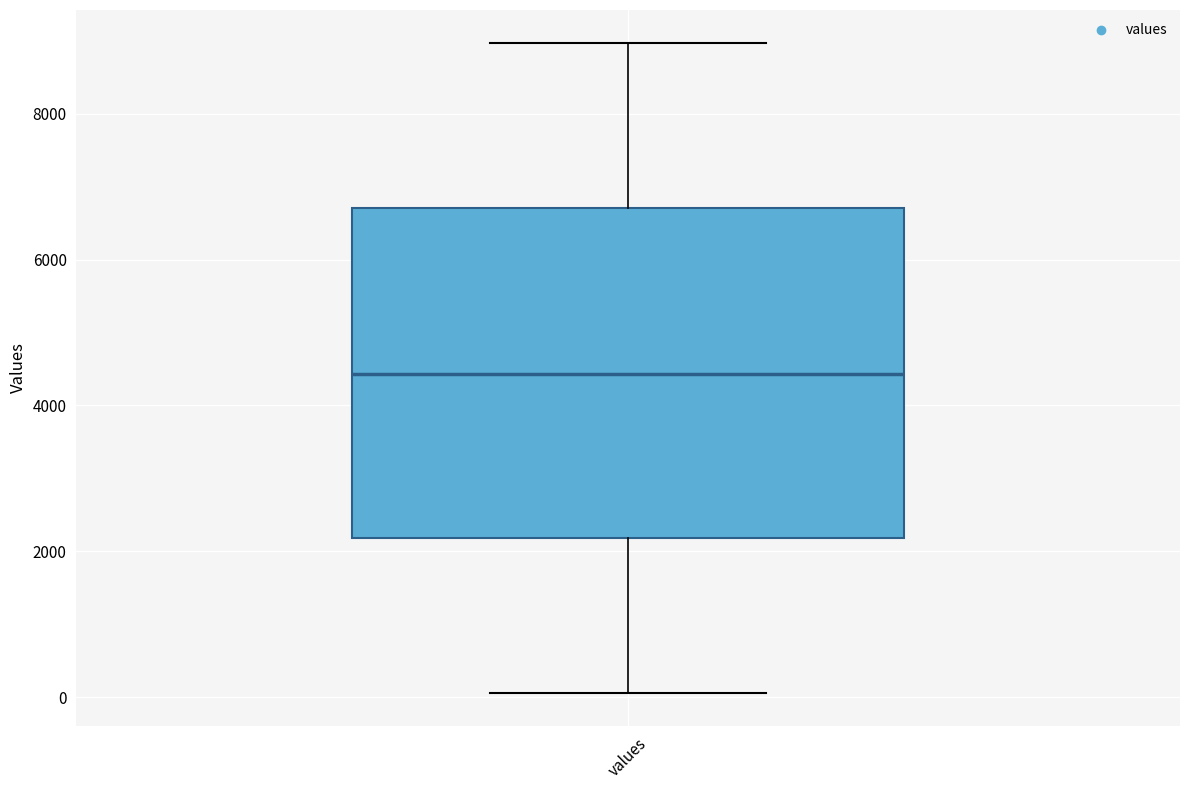

Where does the upper whisker of the box for values end on the y-axis? The values are not printed on the chart, so give them approximately, as read against the axis.

9000